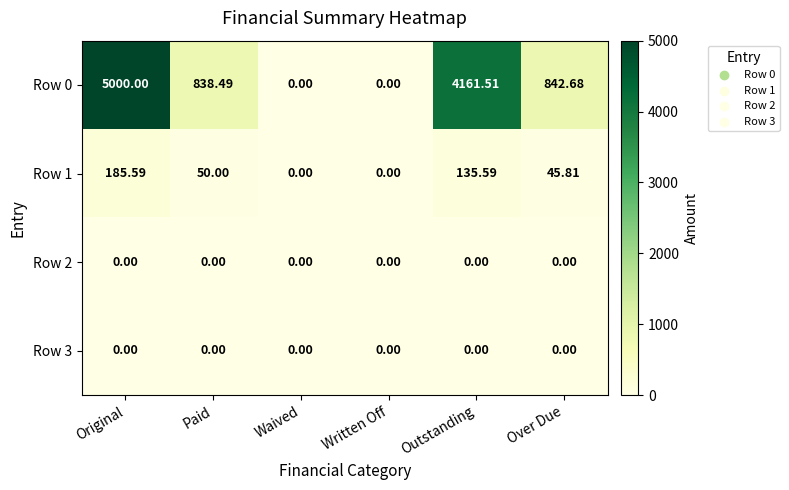

Is the value of Row 3 at Paid greater than the value of Row 1 at Original?

No